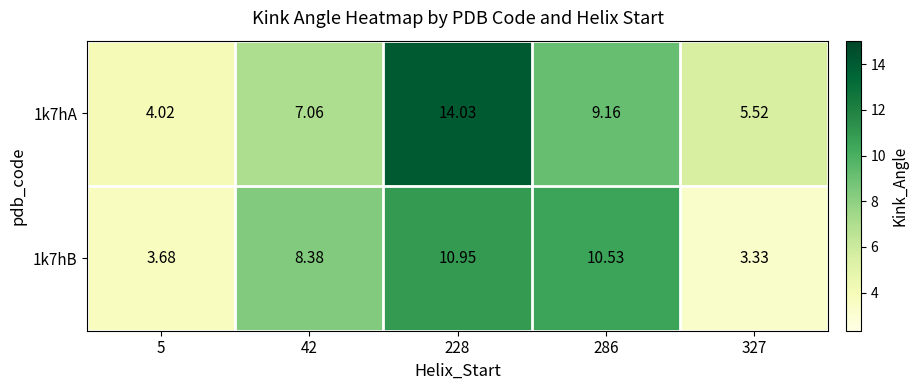

How many values in the 1k7hA series are below 7?

2